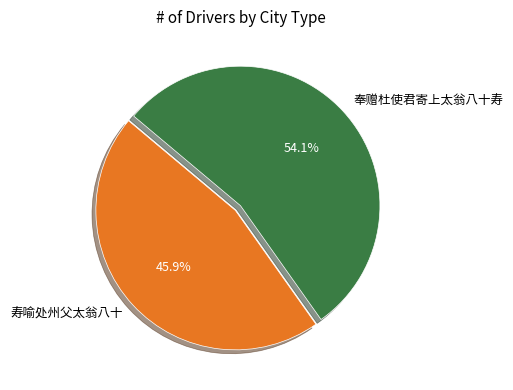

How many segments does this pie chart have?

2